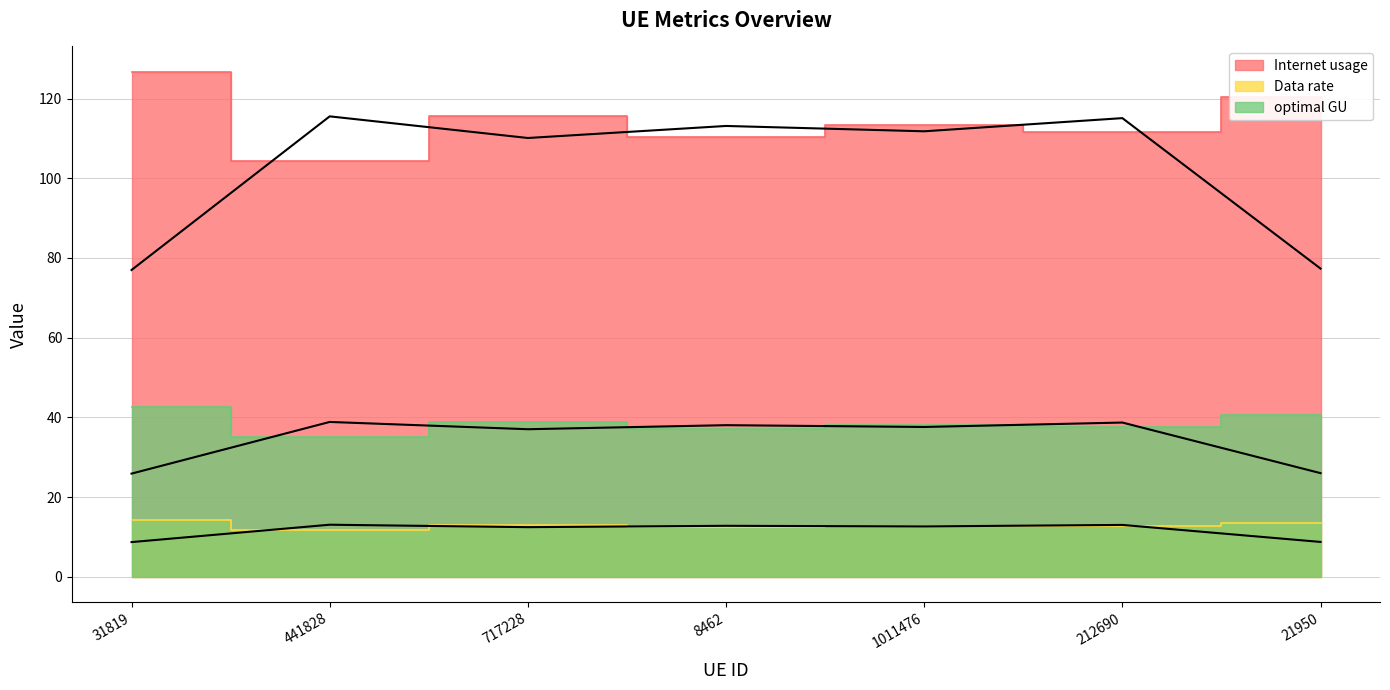

List the labels in order of Internet usage rolling avg value, largest first.

441828, 212690, 8462, 1011476, 717228, 21950, 31819